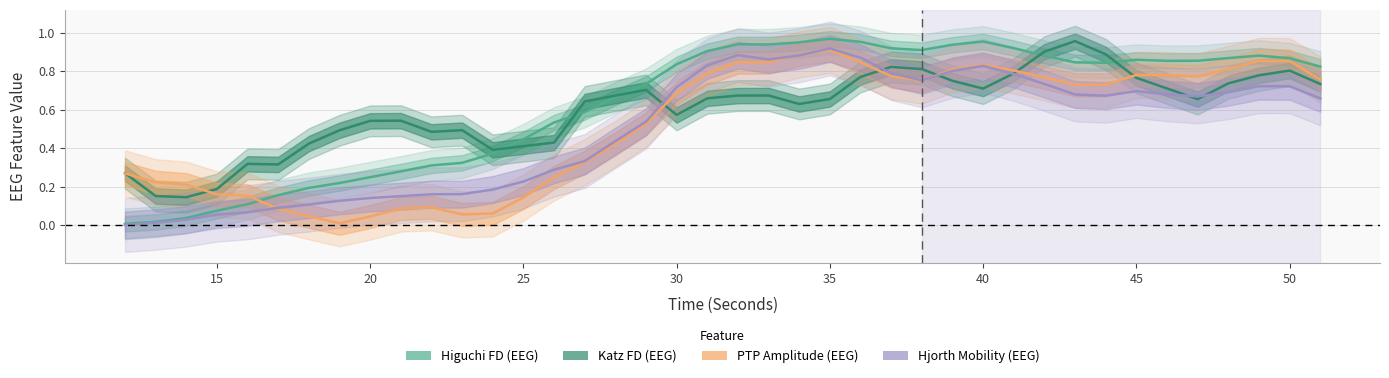

Is it true that Hjorth Mobility (EEG) equals 0.0 at 15?

False